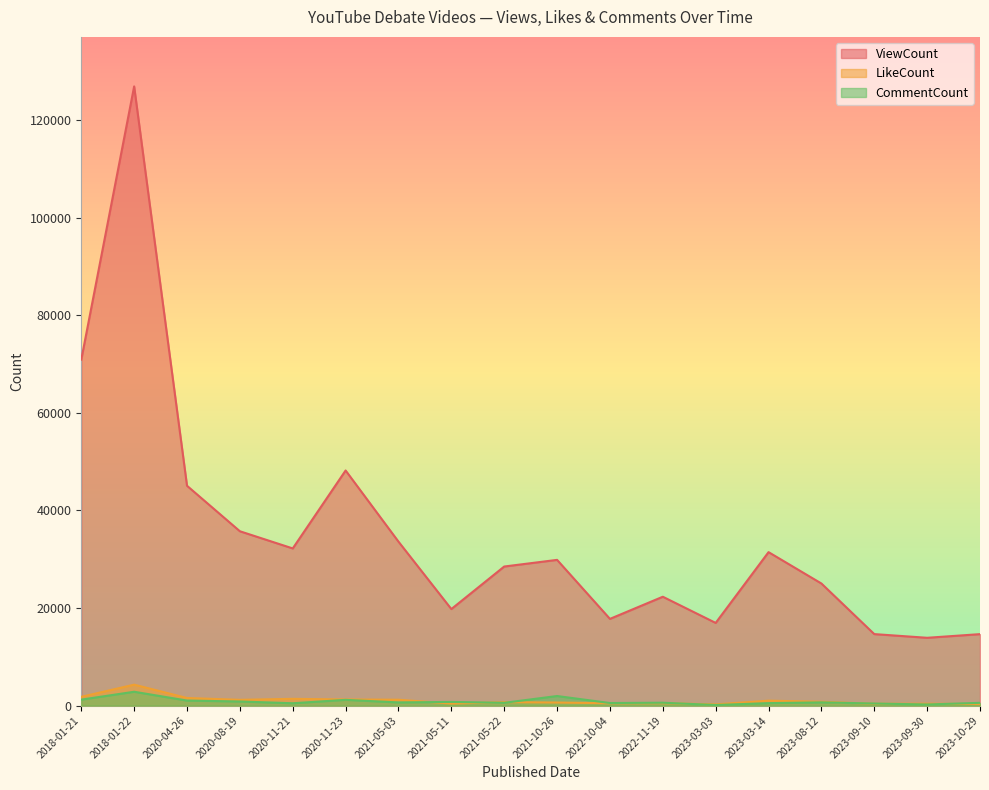

What is the average value of the LikeCount series?

1022